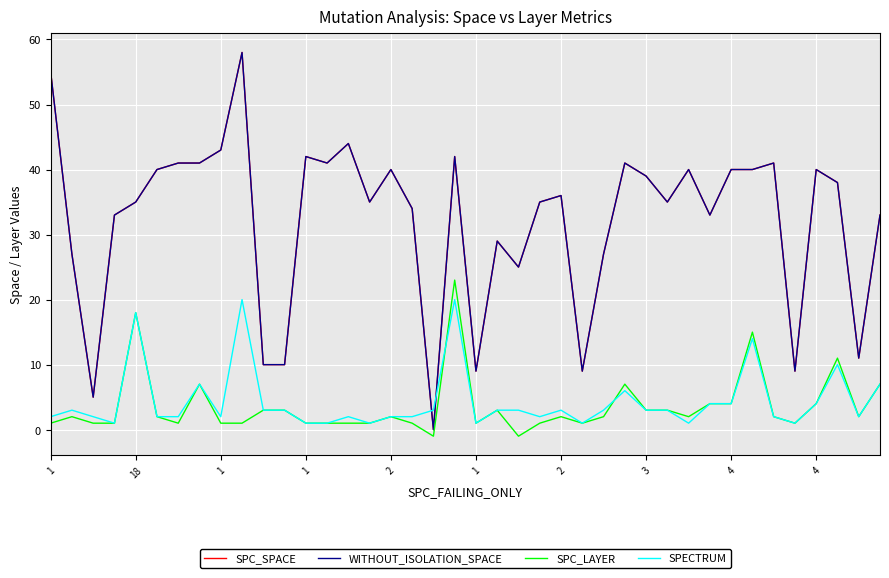

How many interior local valleys does the SPC_LAYER series have?

8